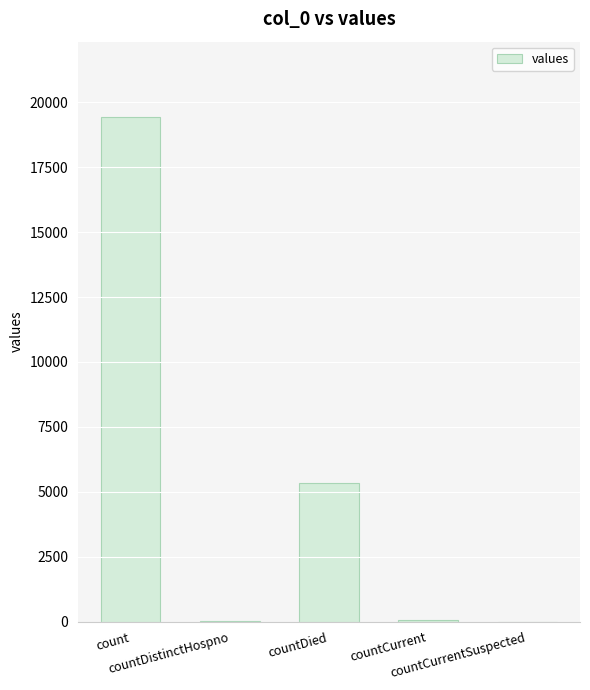

What is the sum of all values?

24875